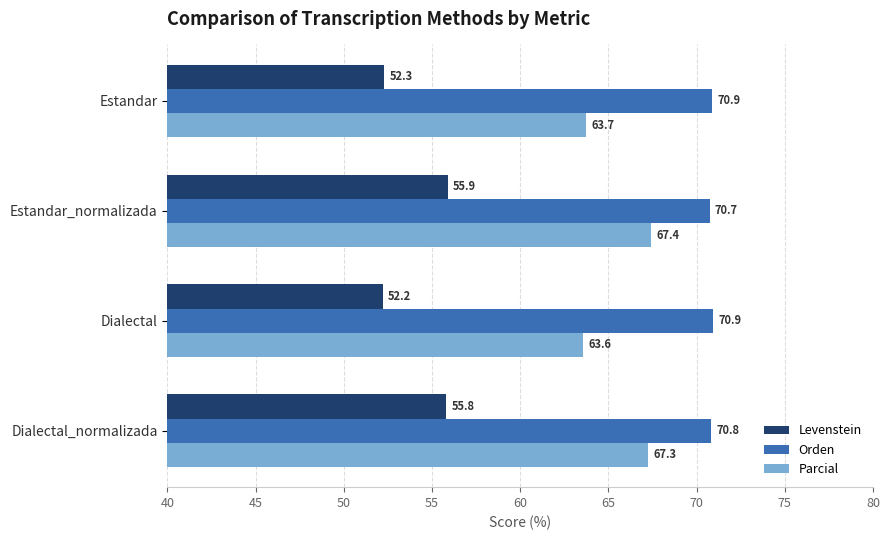

What is the sum of the Parcial values at Dialectal_normalizada and Estandar?

131.0